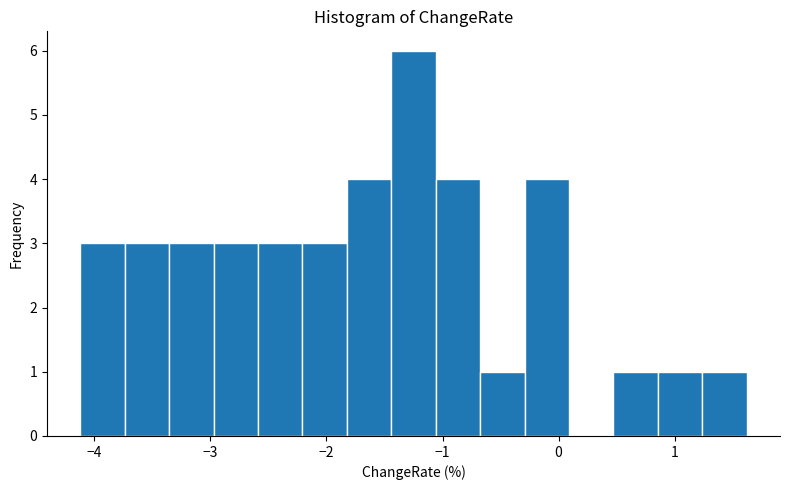

Read against the x-axis, roughly where is the centre of the tallest bar?

-1.2